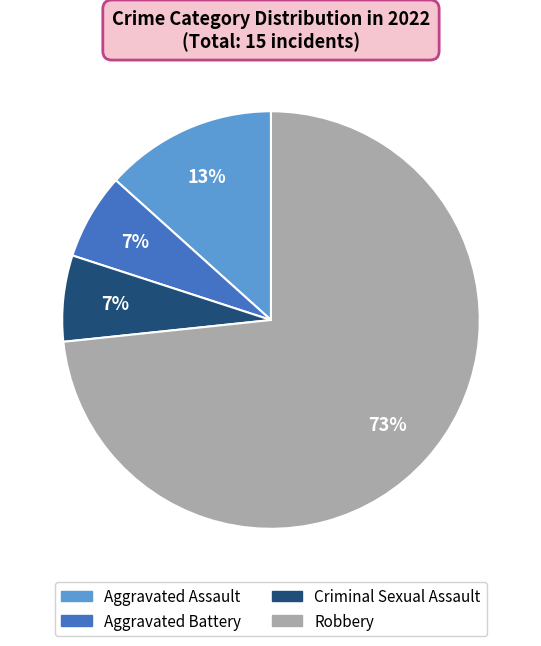

Which slice represents more than half of the pie?

Robbery